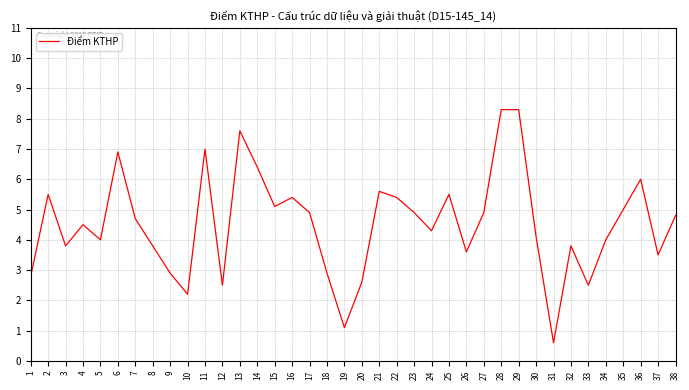

What is the minimum value shown in the chart?

0.6